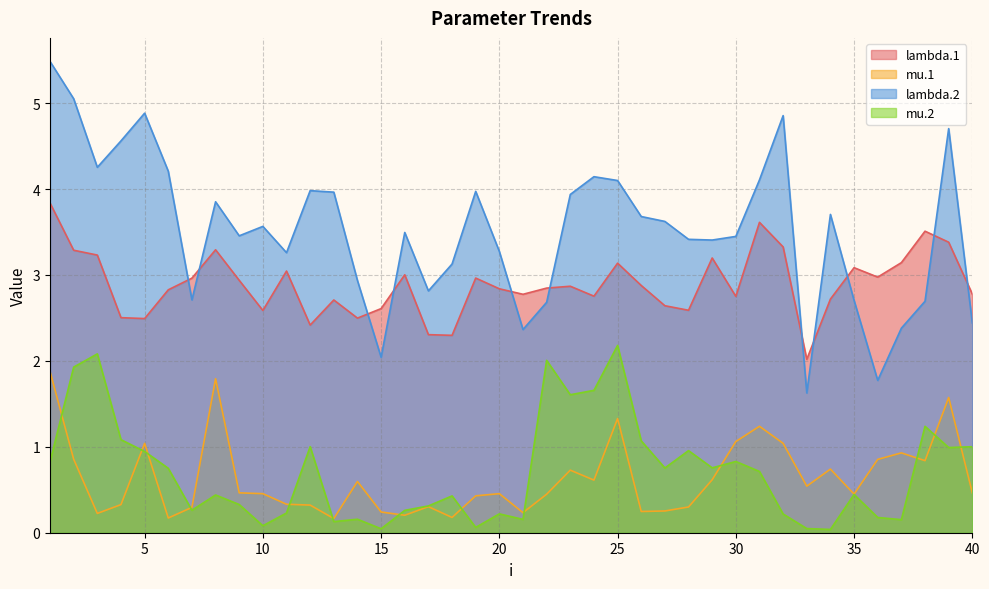

True or false: lambda.1 and mu.2 cross at least once.

False